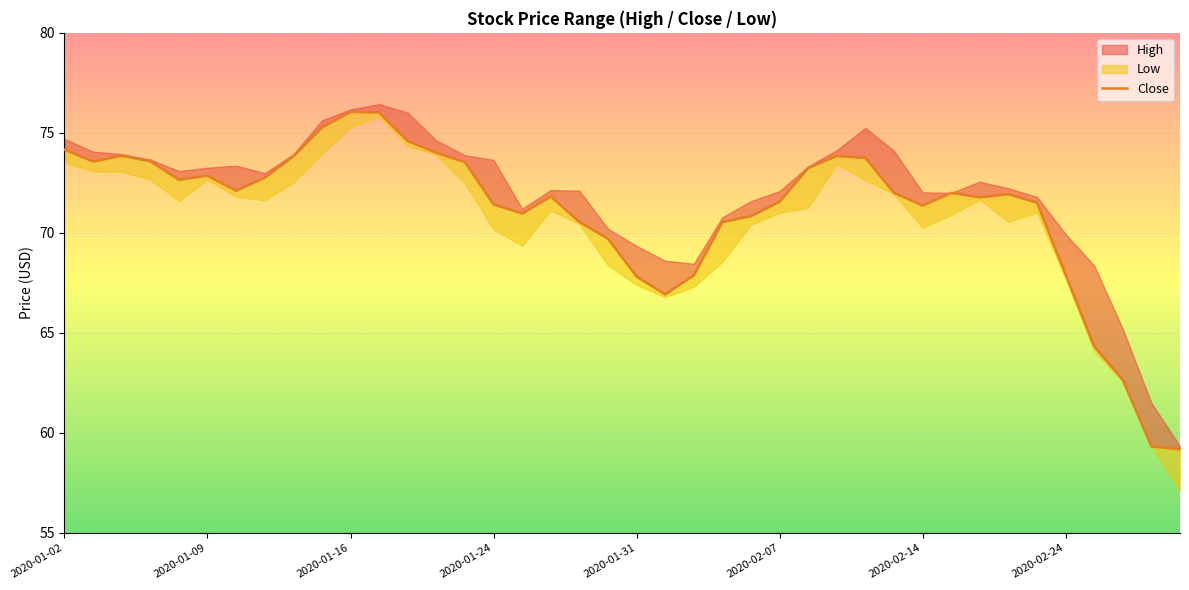

What is the smallest value displayed?

59.2